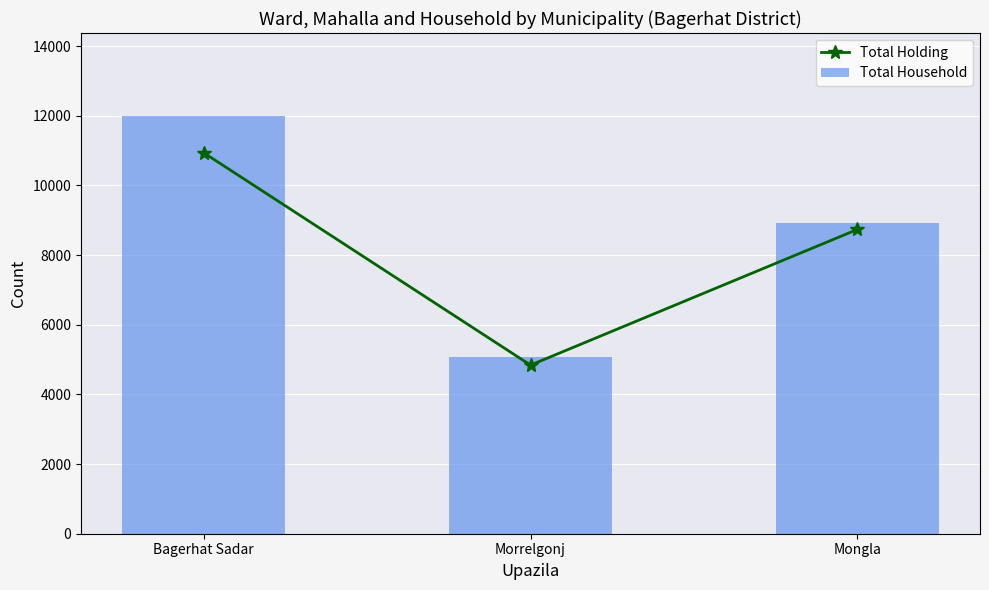

Reading right to left, what are all the values shown in this chart?

Total Holding: 8738	4842	10941
Total Household: 8927	5070	11982